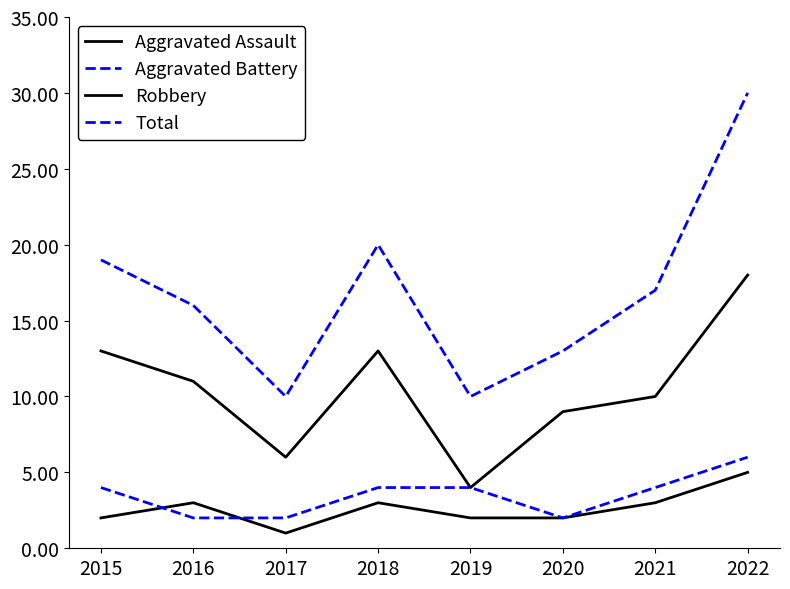

Count the Aggravated Battery values in the range 2 to 4.

7